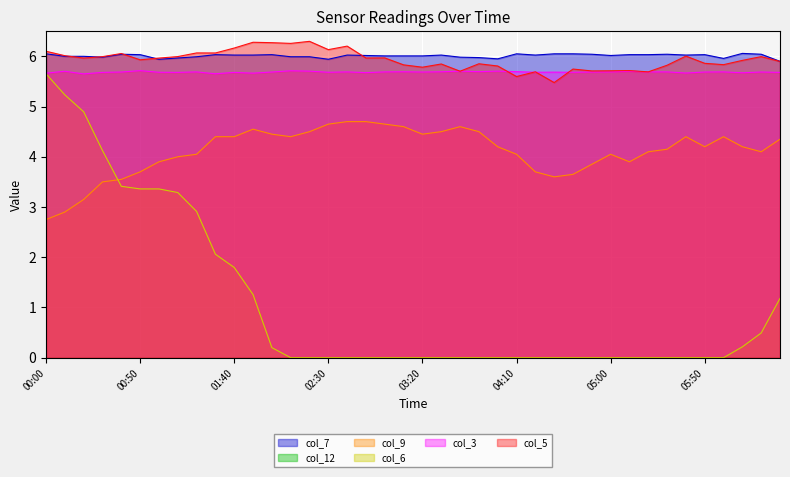

What is the difference between the col_3 values at 00:20 and 05:10?

0.1